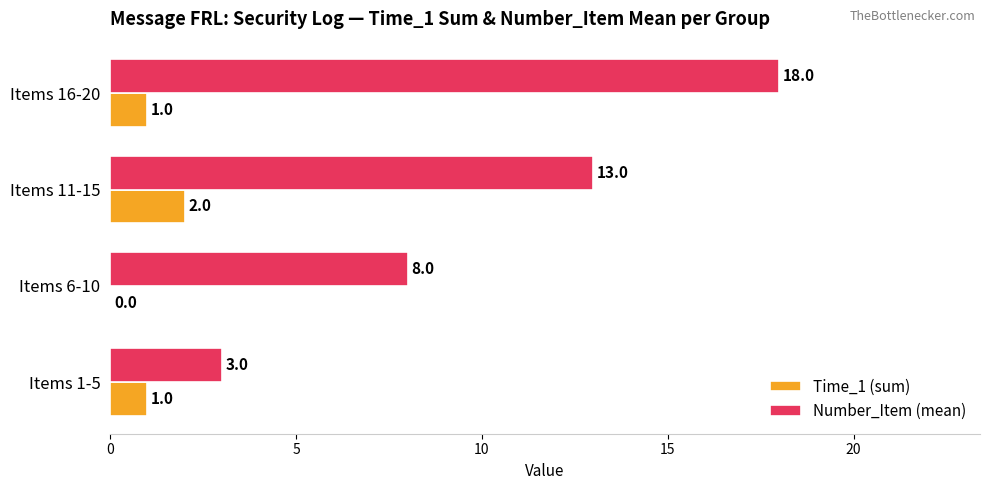

Which series has the largest total across all categories?

Number_Item (mean)